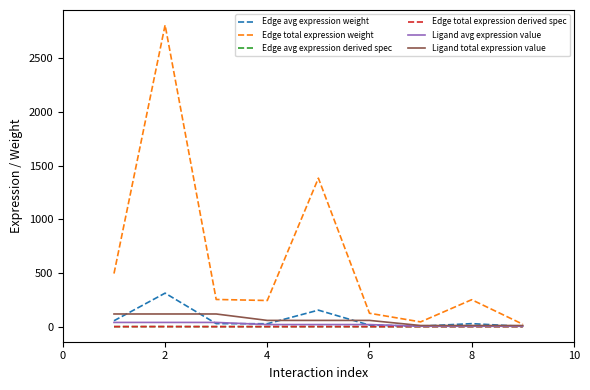

Is this an area chart (filled region under the line)?

No